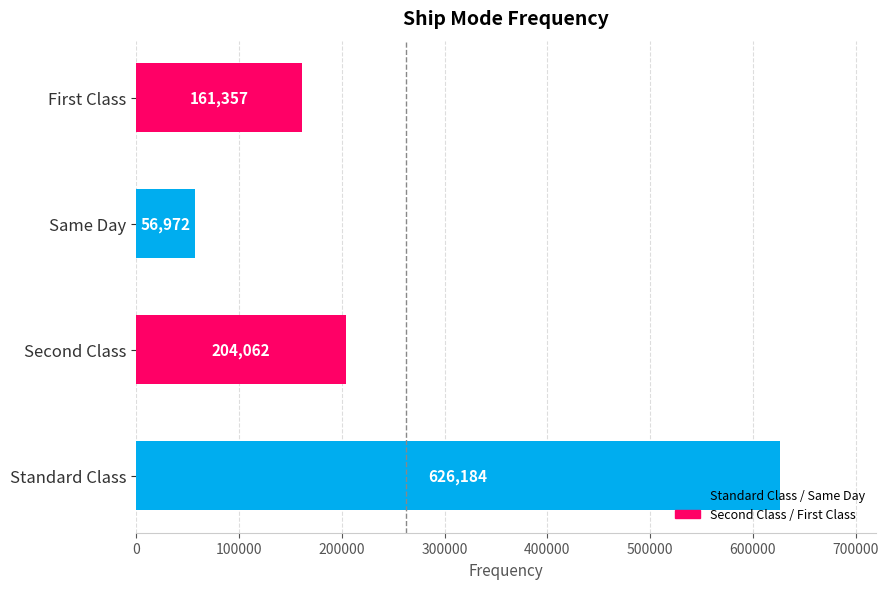

How many bars are there in total?

4